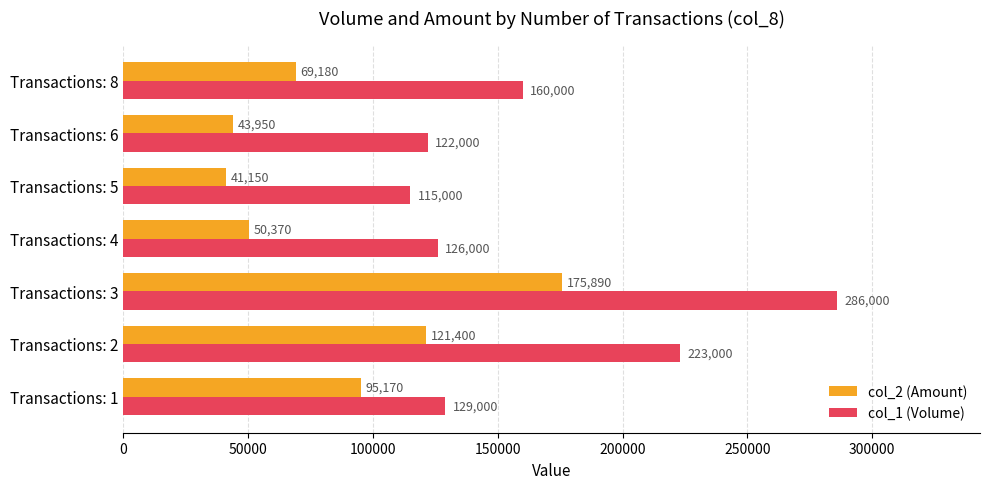

What is the sum of all col_2 (Amount) values?

597110